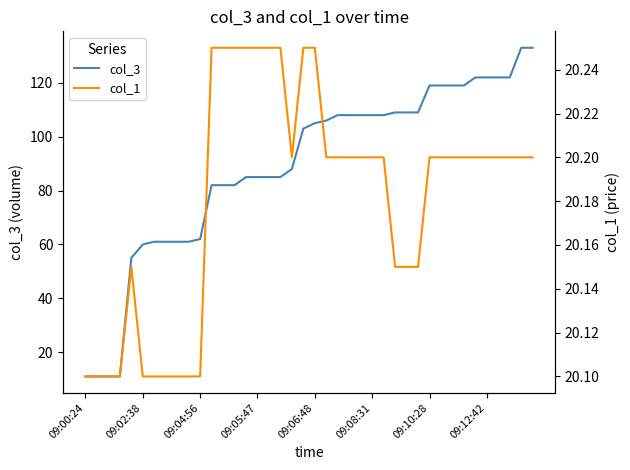

Which label corresponds to the smallest value in the chart?

09:00:24